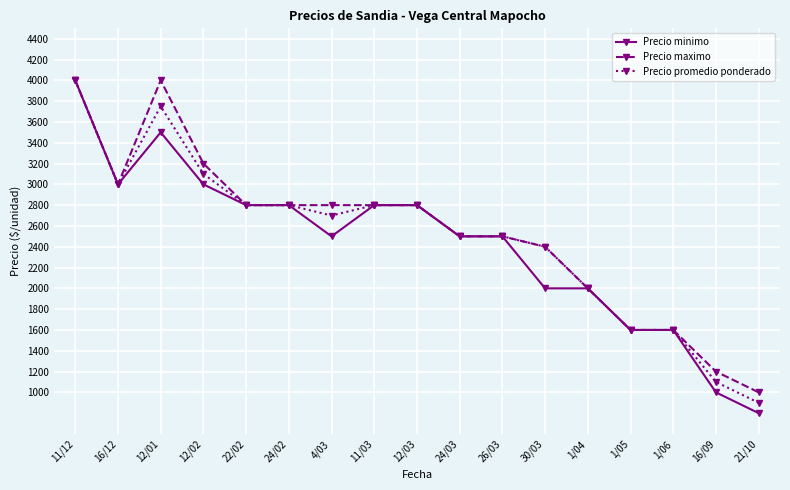

What is the total value across all series at 30/03?

6800